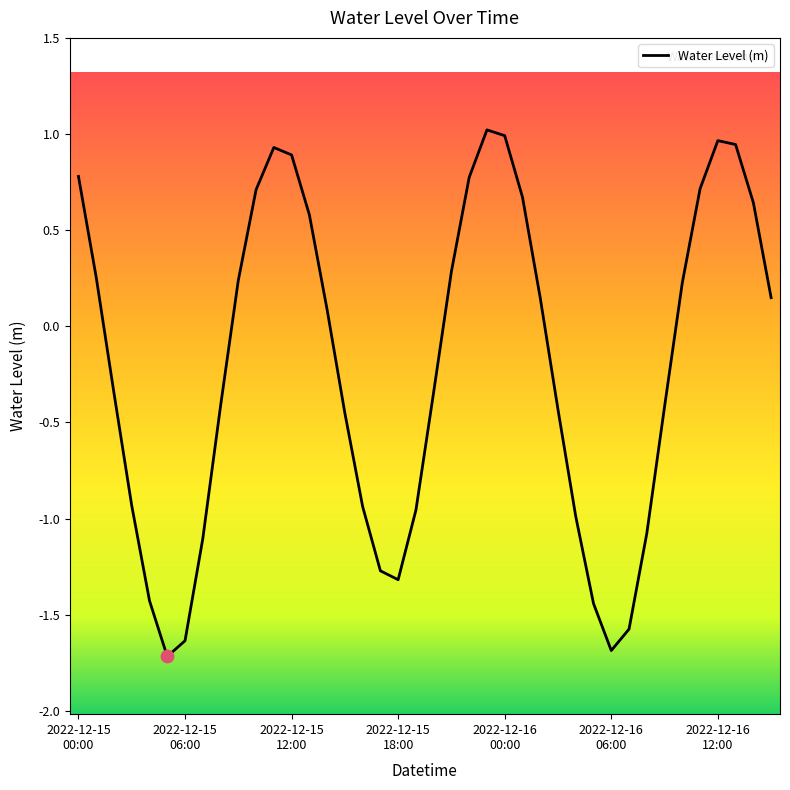

What is the greatest value displayed?

1.0